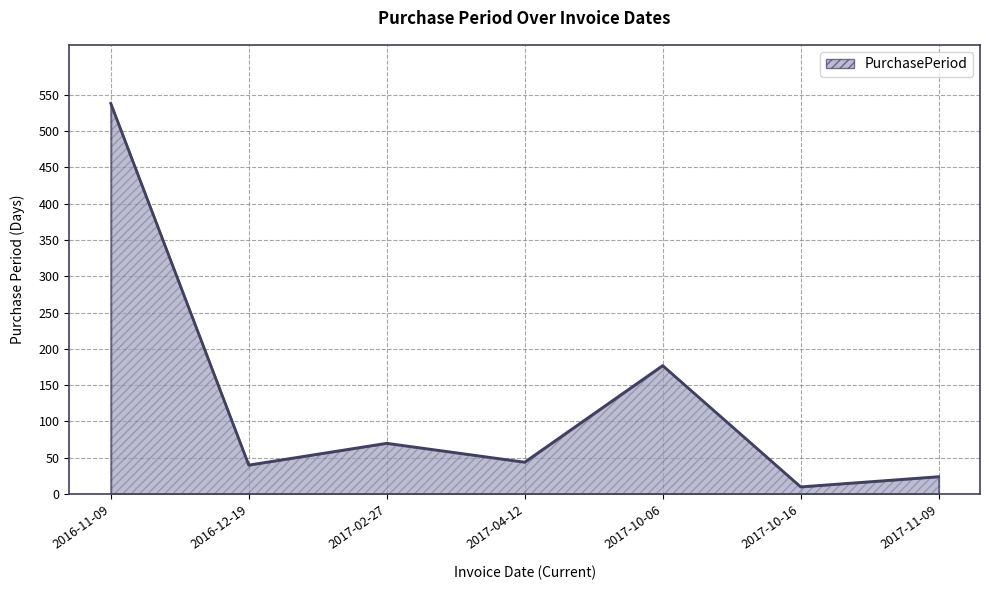

Count the number of categories in the chart.

7